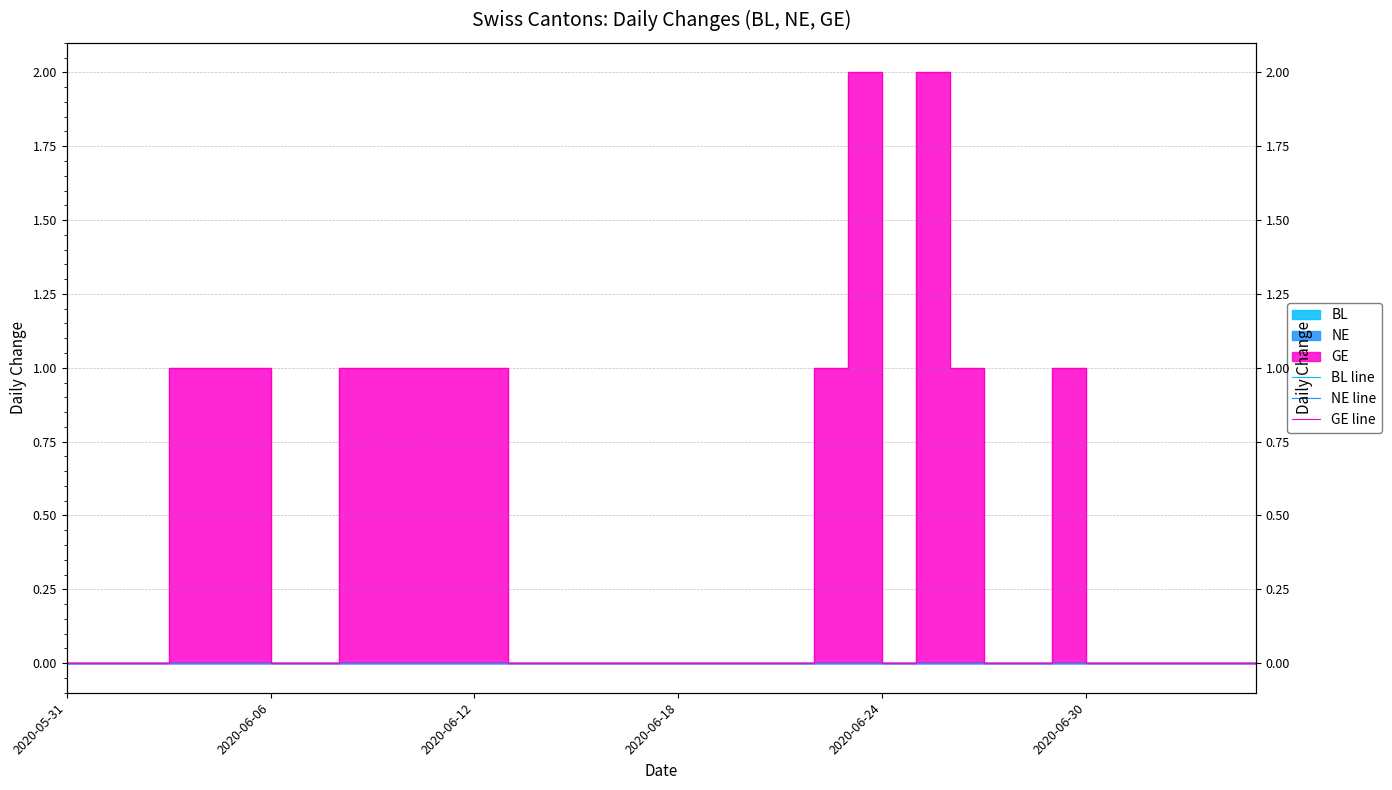

What is the label of the 21st point from the left?

20